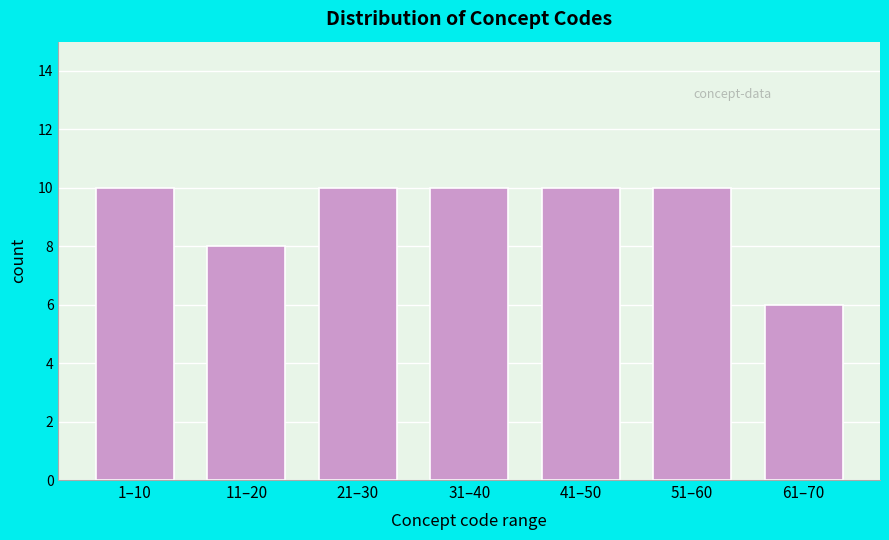

Reading left to right, transcribe all the data shown in this chart.

1–10=10	11–20=8	21–30=10	31–40=10	41–50=10	51–60=10	61–70=6